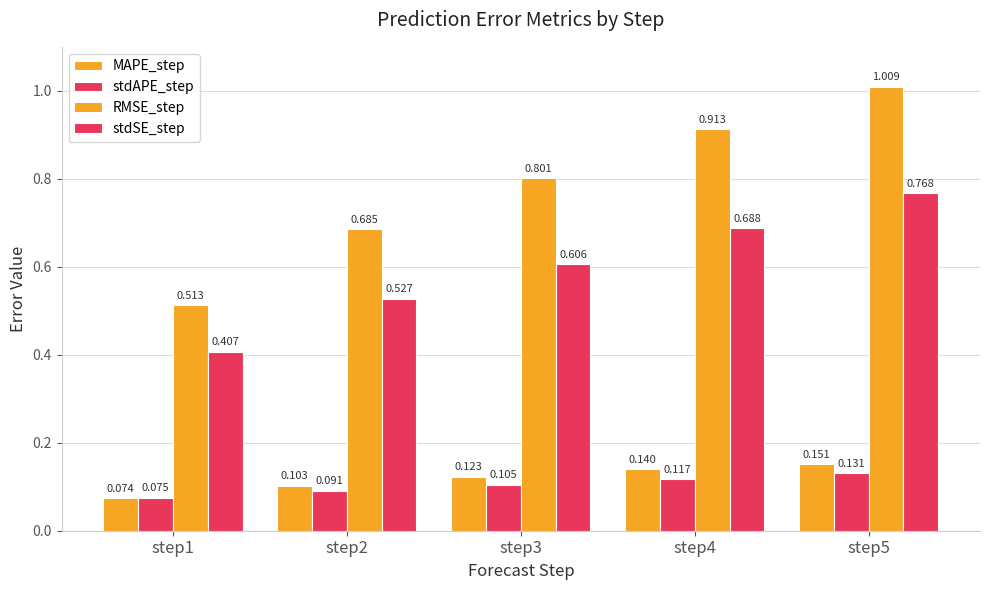

What value does the stdSE_step series have at step1?

0.4